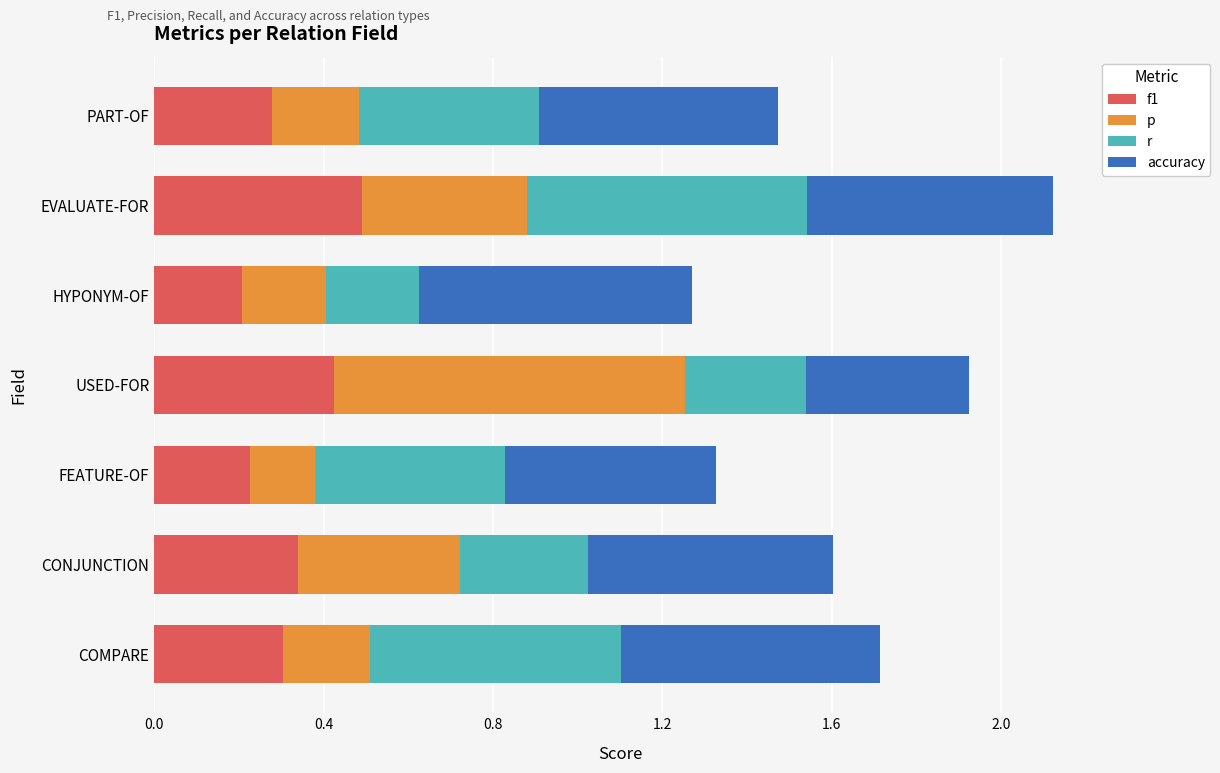

What is the total value across all series at FEATURE-OF?

1.3